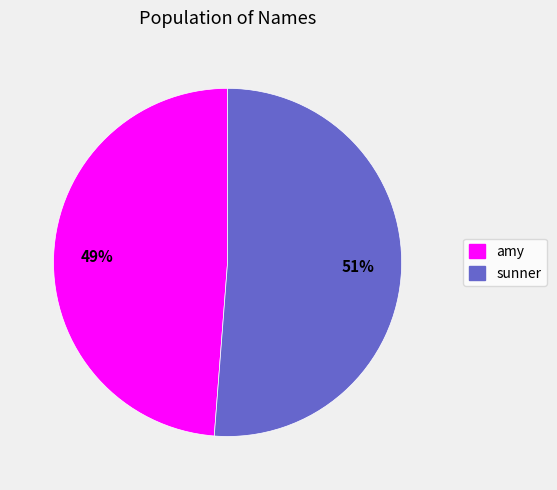

The amy slice represents 64% of the pie. True or false?

False